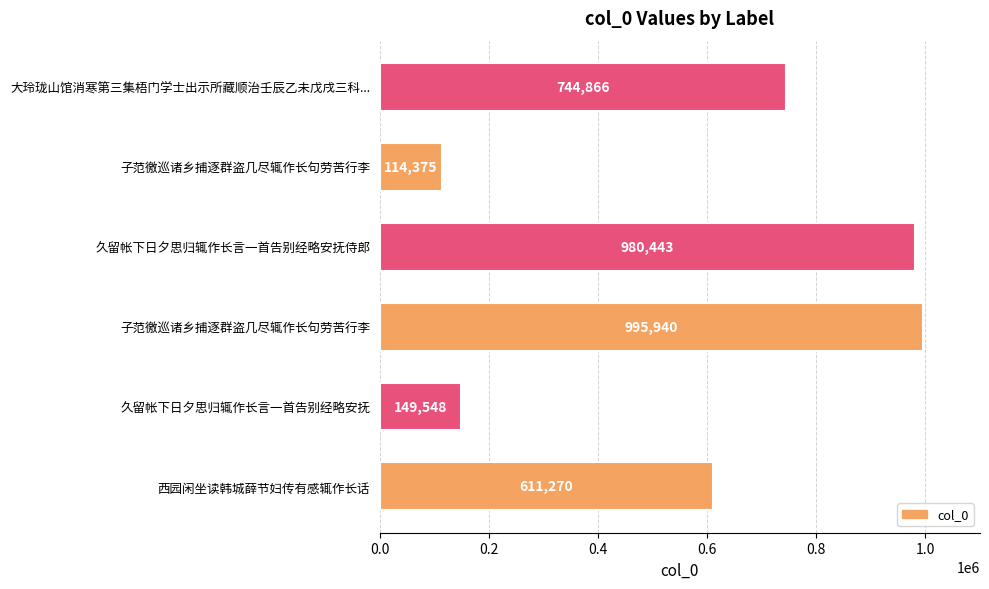

What is the maximum value shown in the chart?

995940